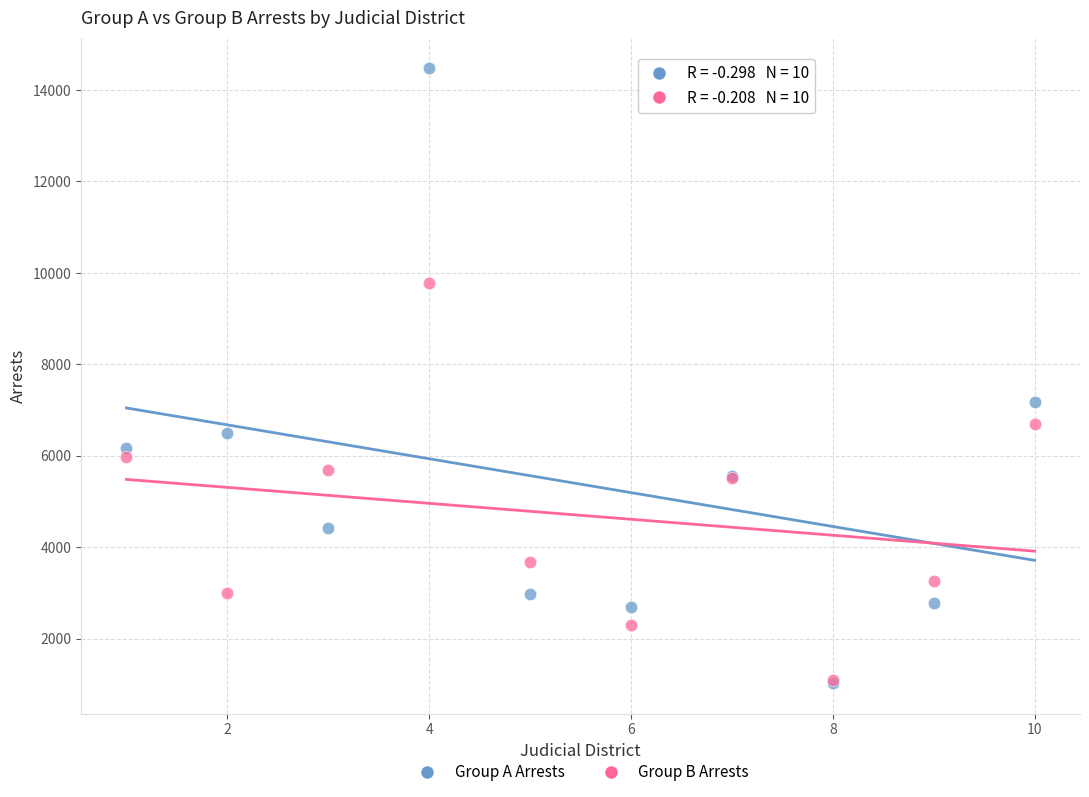

Which series contains the highest Y value?

Group A Arrests